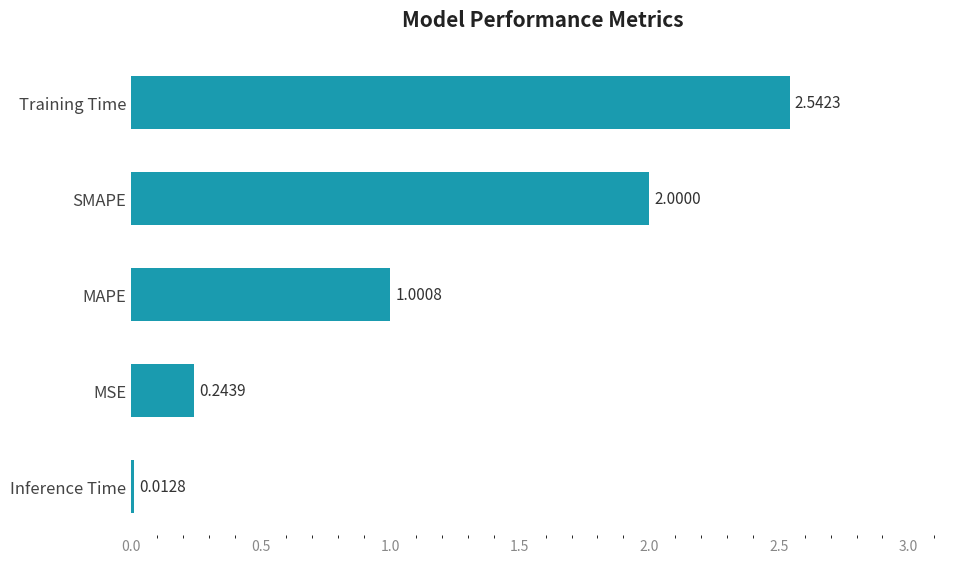

Are the bars horizontal?

Yes